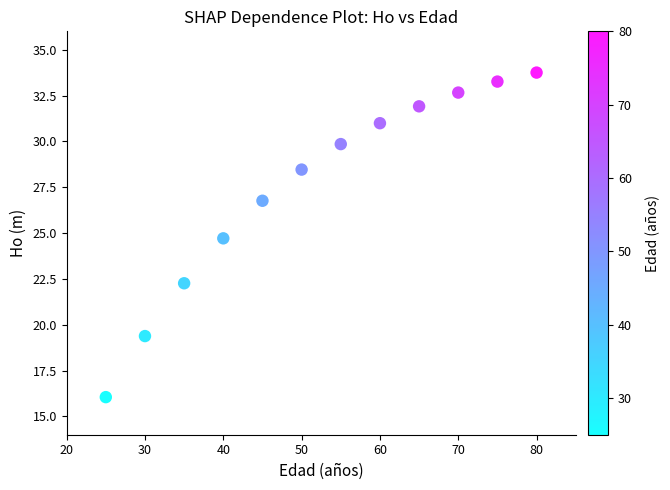

What Y value in the scatter plot is closest to 24?

24.7